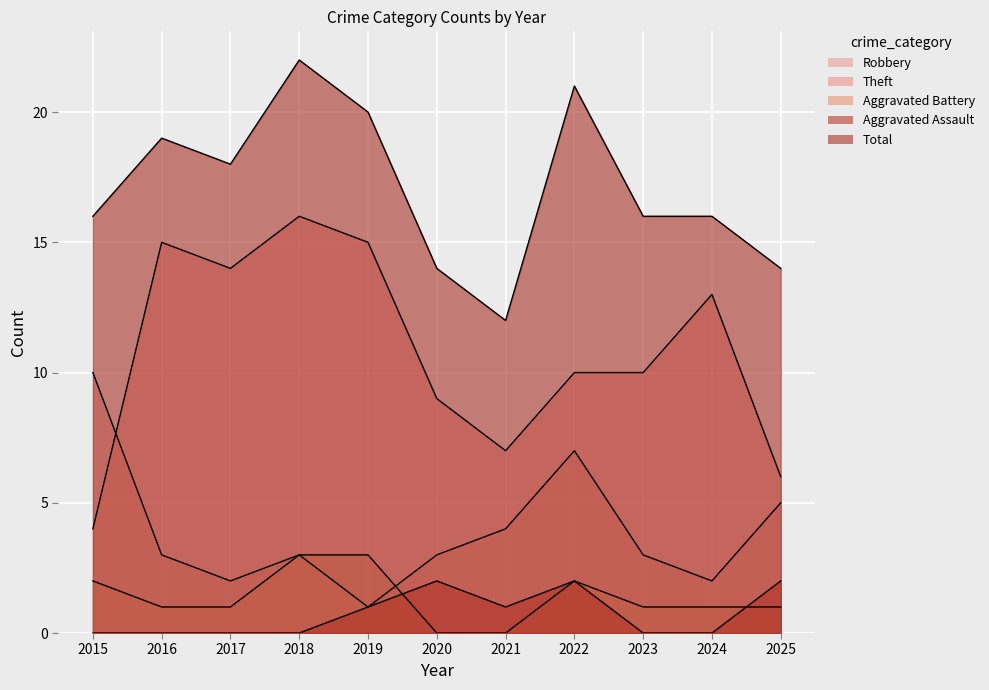

At which category does Aggravated Assault reach its first local peak?

2020